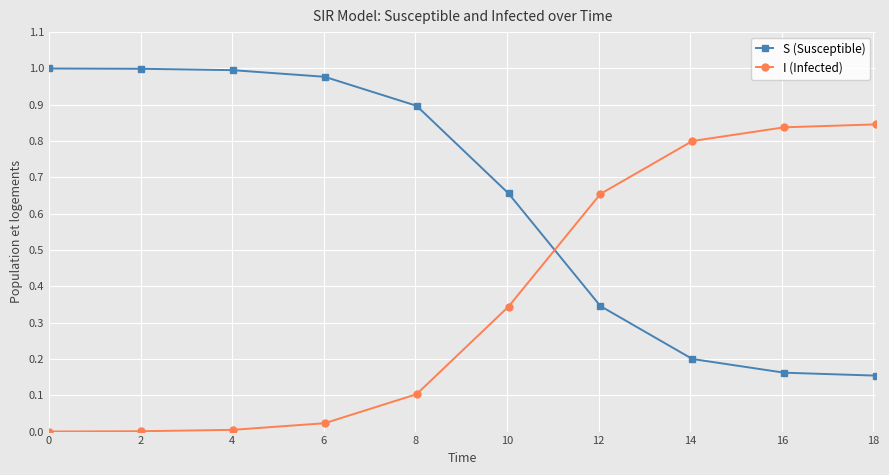

Rank the series by their maximum value, from lowest to highest.

I (Infected), S (Susceptible)